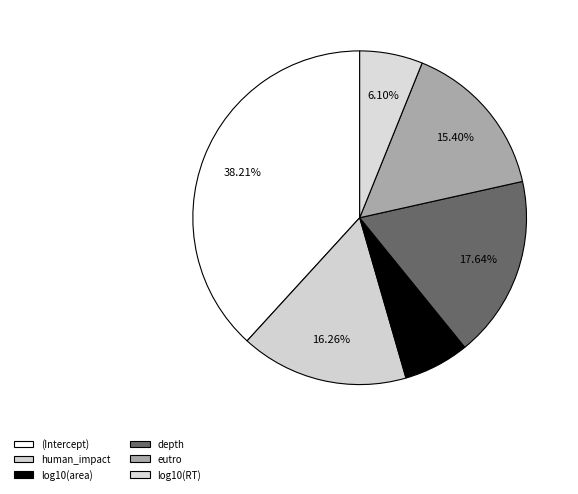

Count the number of slices in the pie.

6